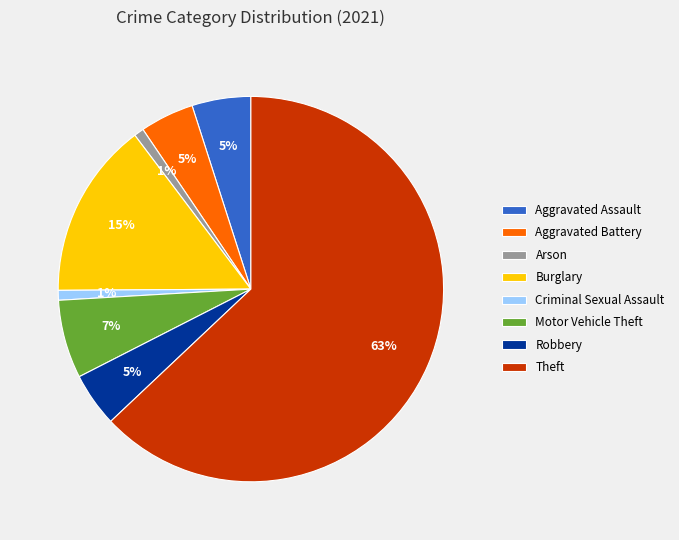

Approximately how many times larger is the value at Robbery compared to Motor Vehicle Theft?

0.7